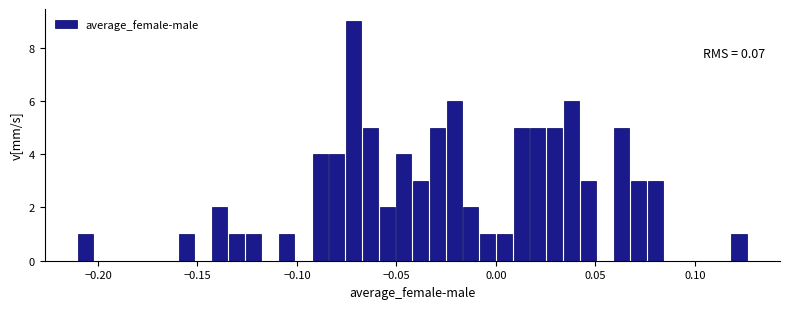

Read against the x-axis, roughly where is the centre of the tallest bar?

-0.070